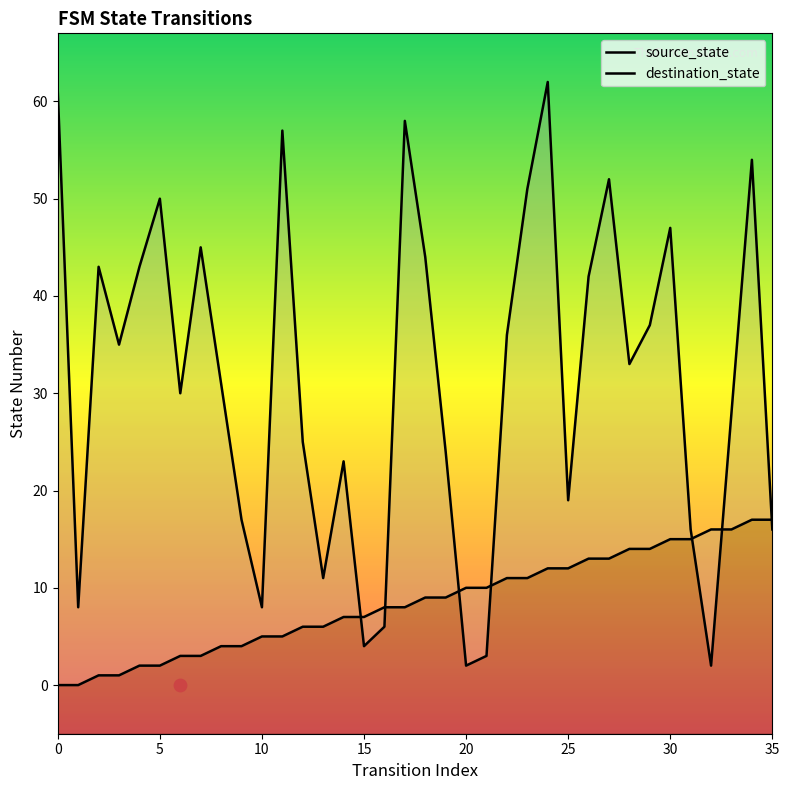

Which series reaches the maximum Y coordinate?

destination_state